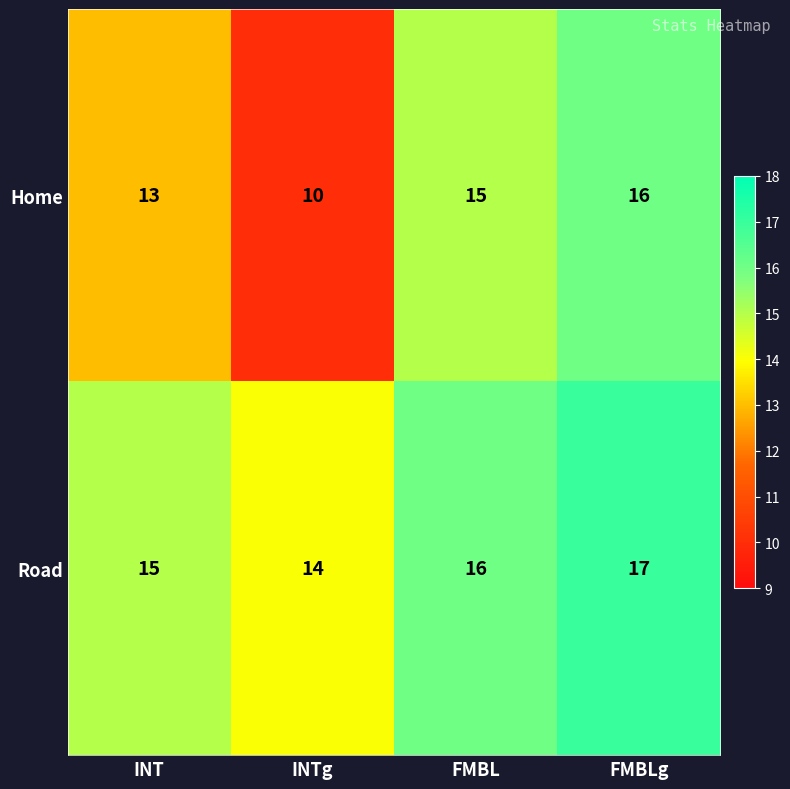

What is the total value across all series at FMBLg?

33